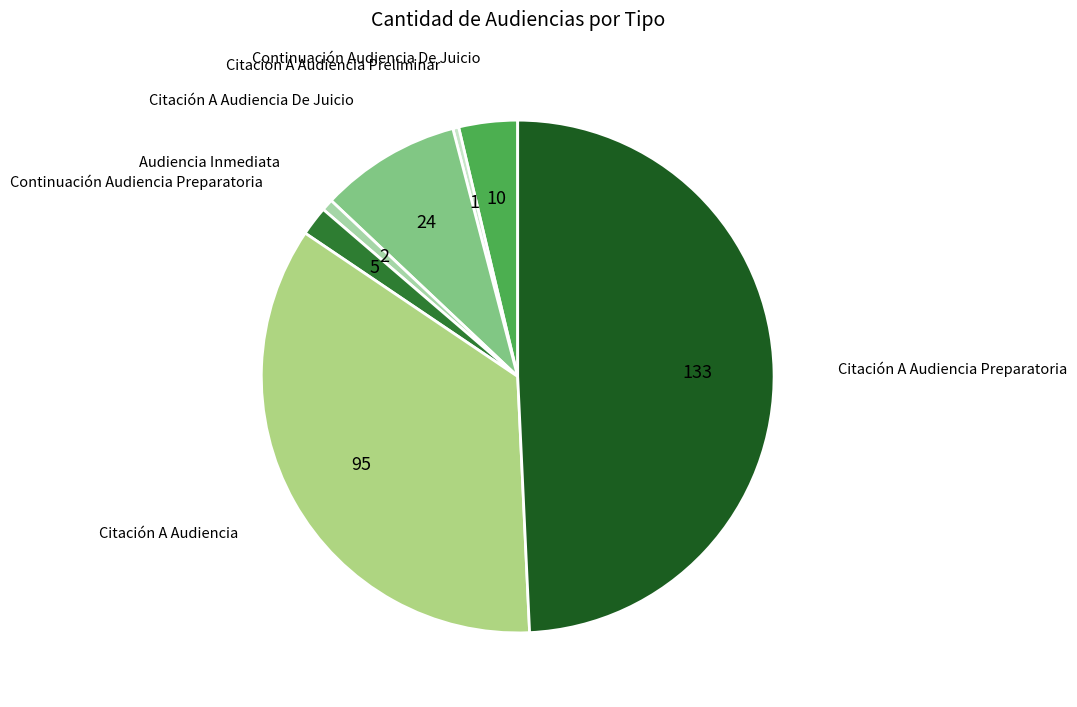

Which has a higher value, Audiencia Inmediata or Citación A Audiencia De Juicio?

Citación A Audiencia De Juicio